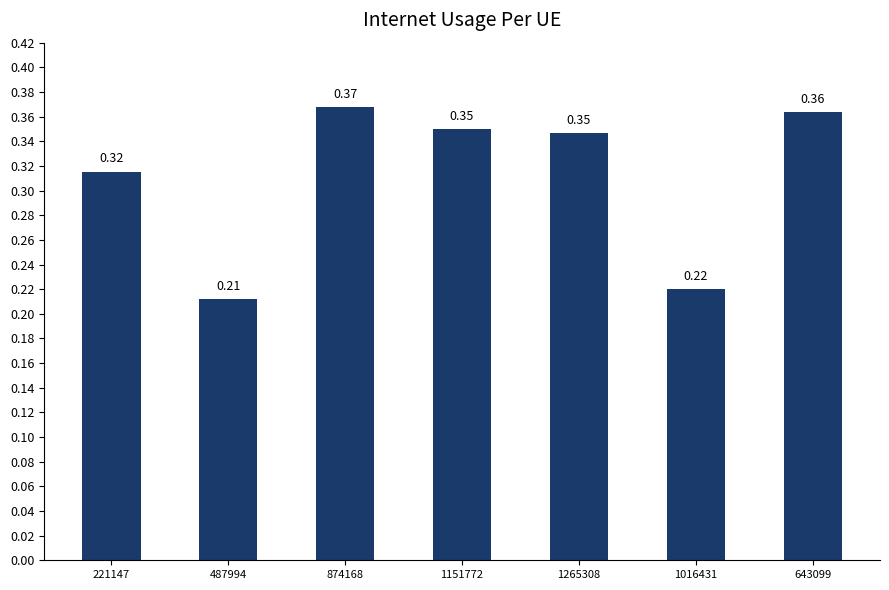

Which label corresponds to the smallest value in the chart?

487994